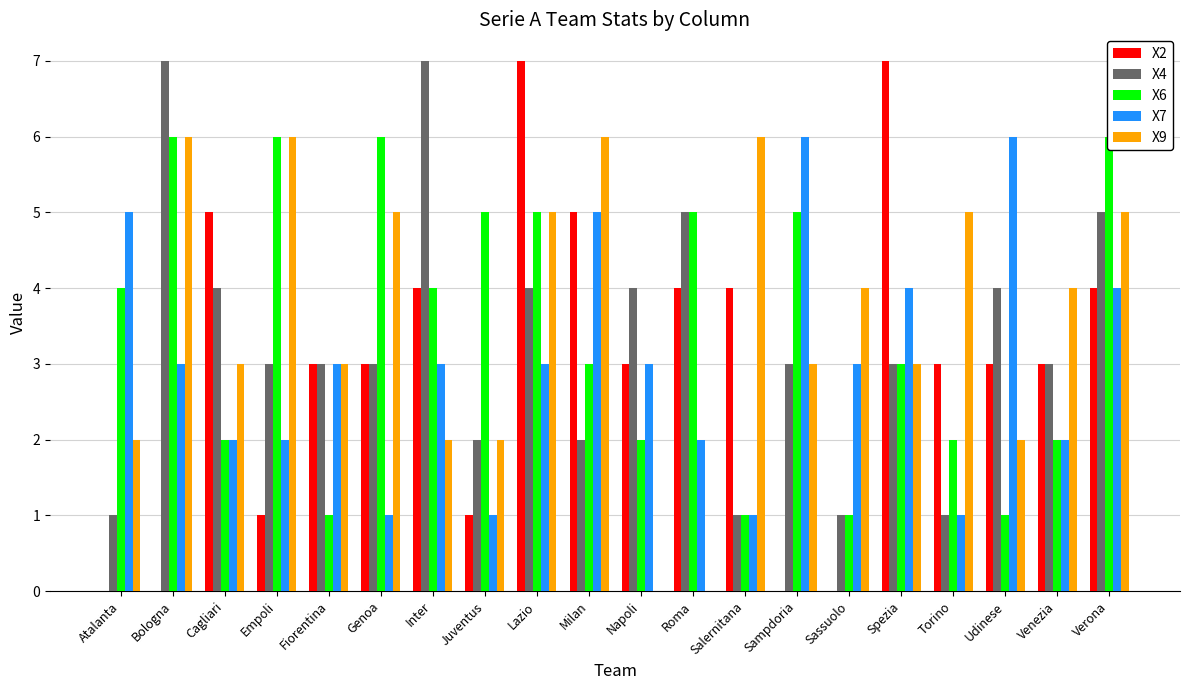

Which series has the largest total across all categories?

X9